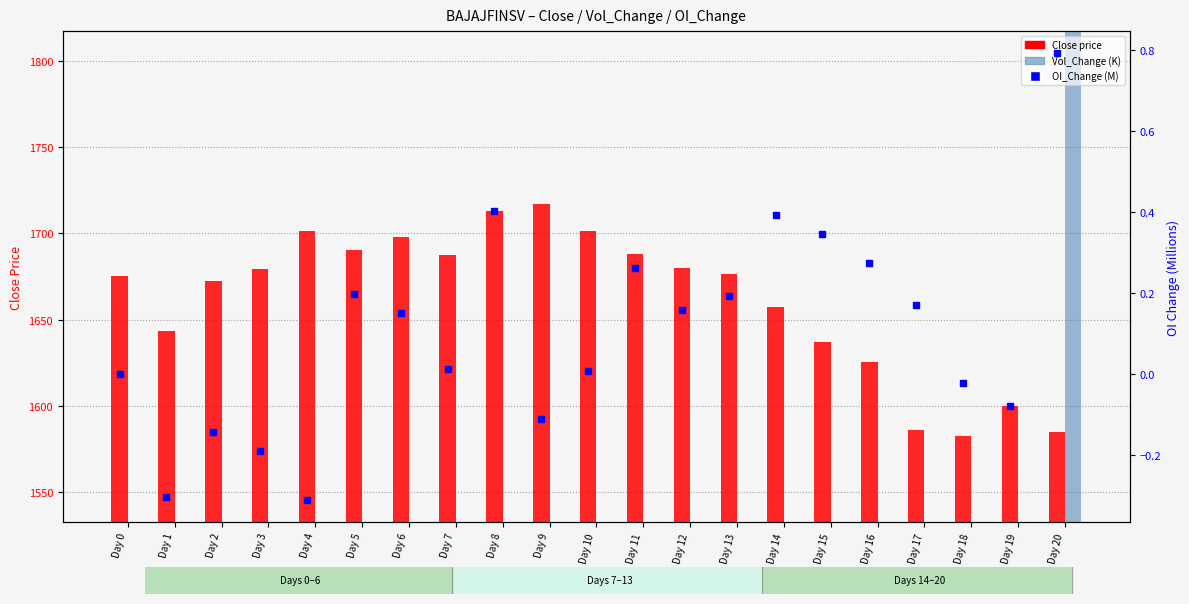

Is the value of Vol_Change (K) at Day 5 greater than the value of Close at Day 13?

No